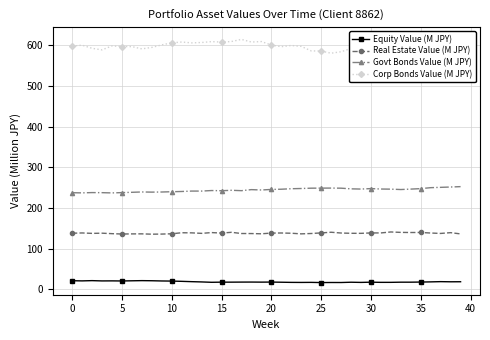

What is the average value of the Govt Bonds Value (M JPY) series?

244.5